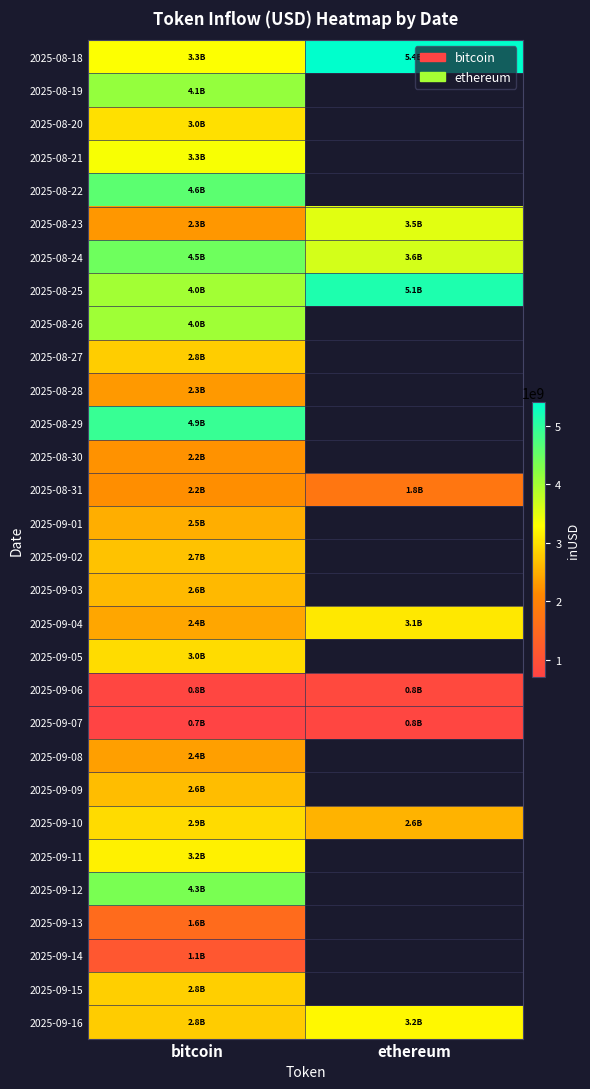

The 2025-08-25 series shows 2604111273.5 at bitcoin. True or false?

False